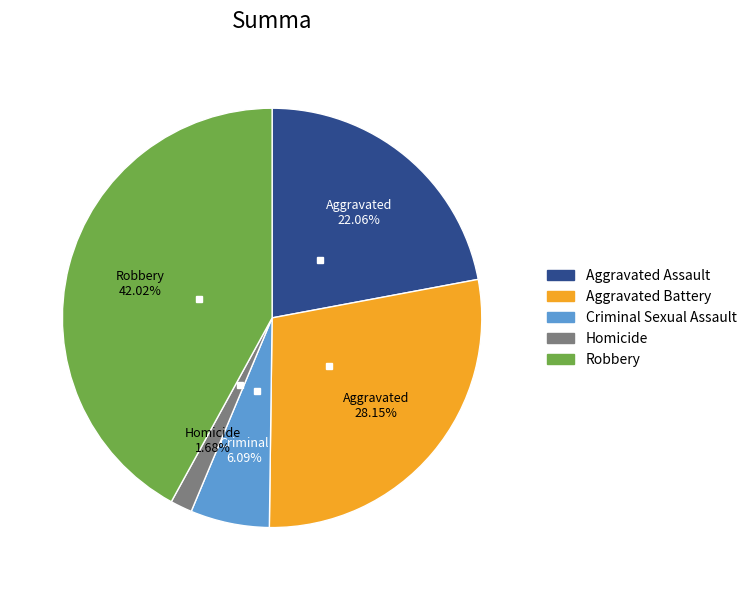

What percentage is the Aggravated Assault slice, to the nearest percent?

22%